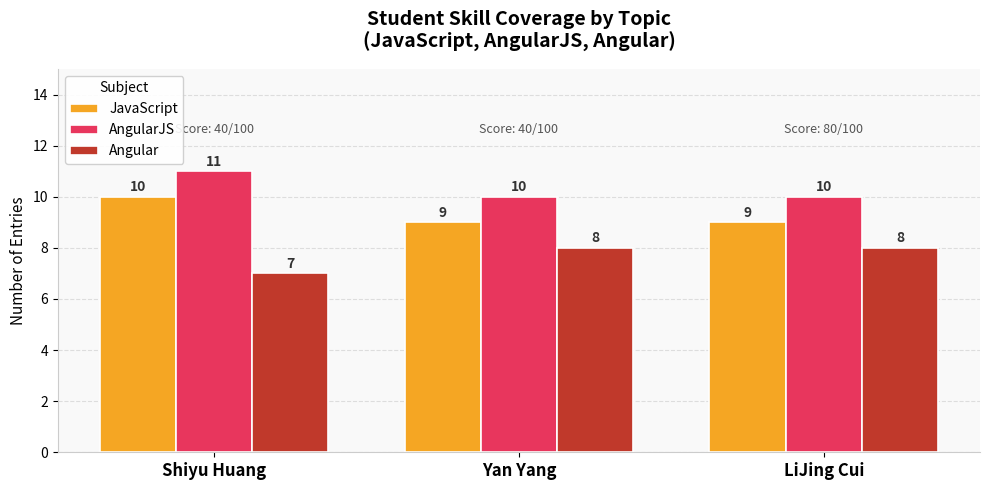

At LiJing Cui, list the series in order from smallest to largest.

Angular, JavaScript, AngularJS